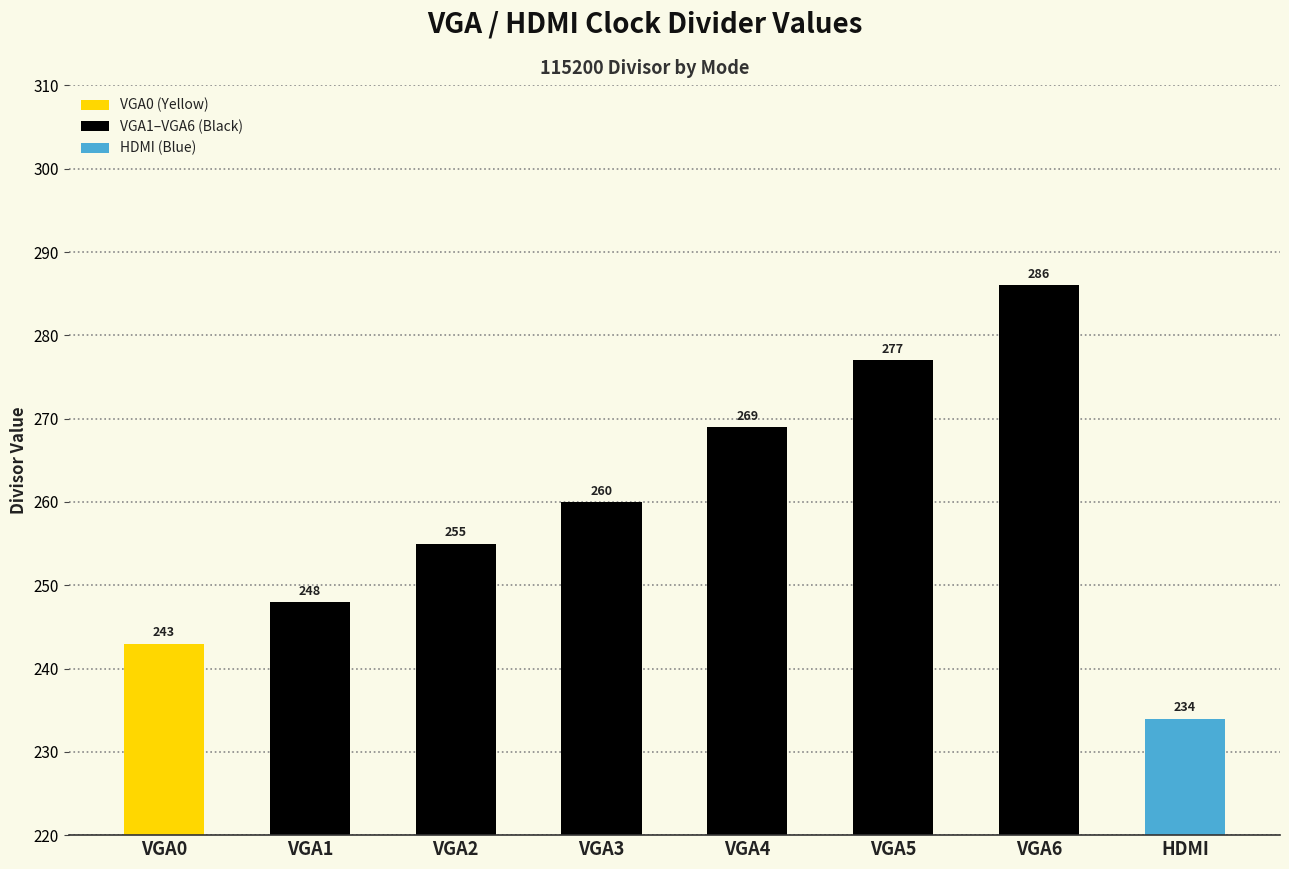

Is it true that the value at VGA6 is 479?

False